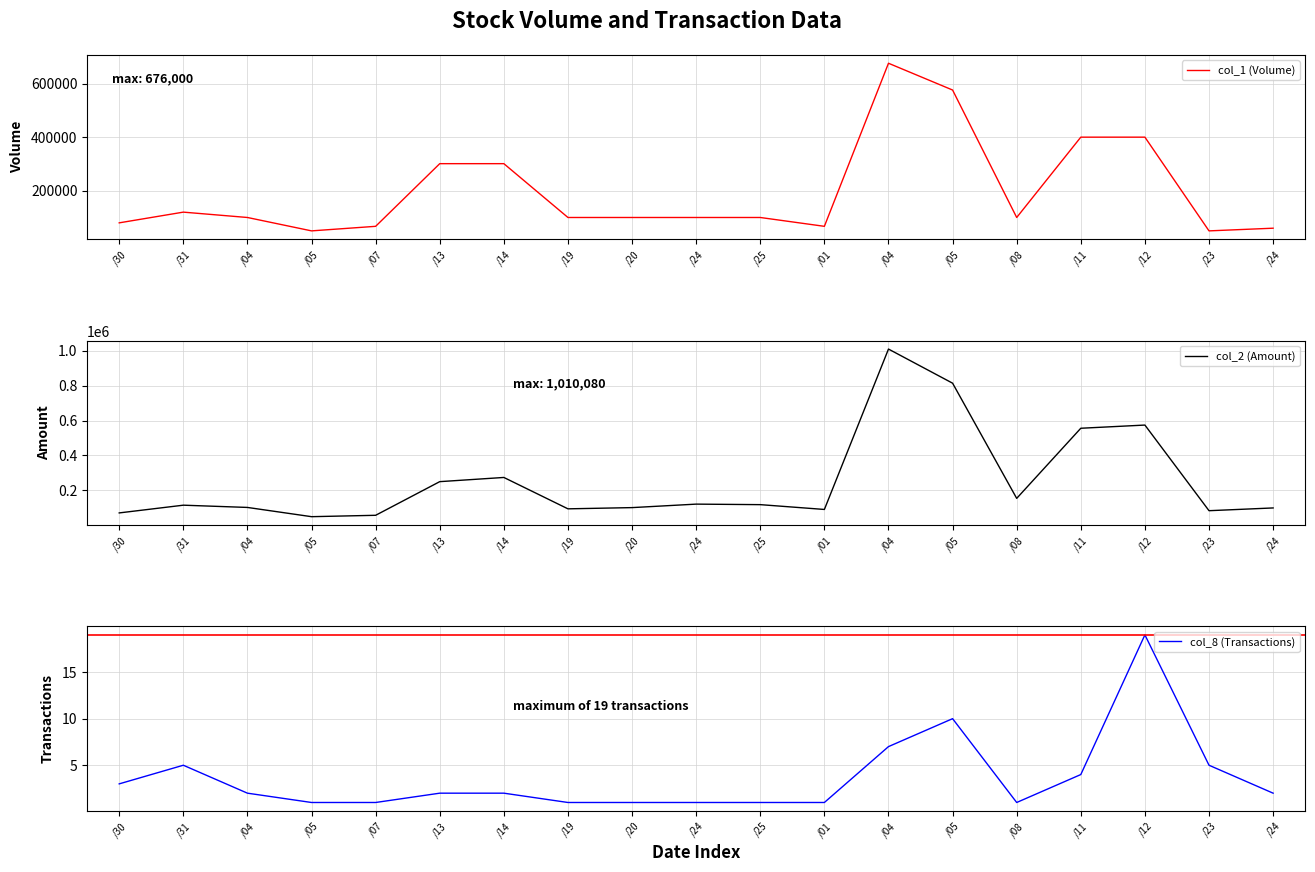

At how many categories does at least one series exceed 419285?

4